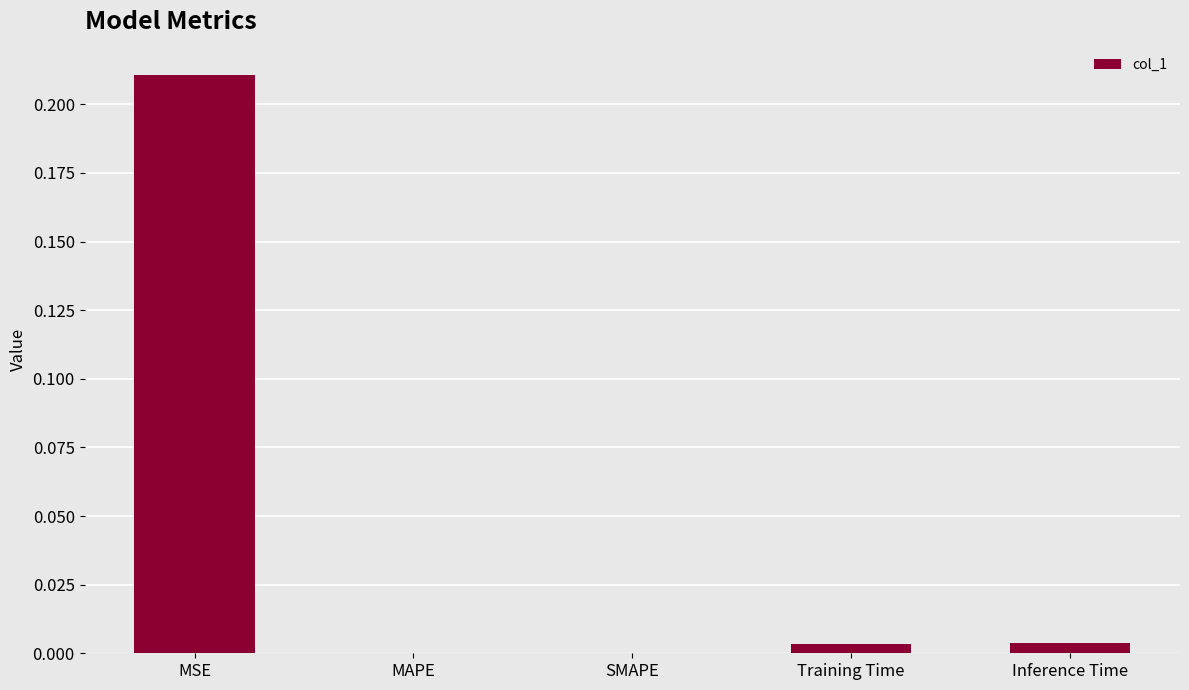

The value at MSE is 0.3. True or false?

False